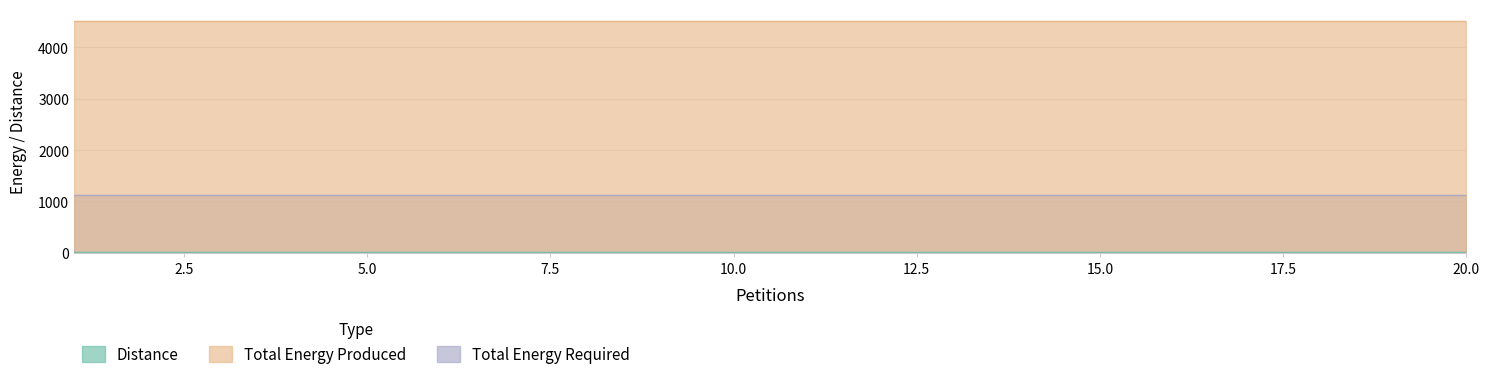

Reading left to right, extract all data points from this chart.

Distance: 1=12	2=12	3=12	4=12	5=12	6=12	7=12	8=12	9=12	10=12	11=12	12=12	13=12	14=12	15=12	16=12	17=12	18=12	19=12	20=12
Total Energy Produced: 1=4520	2=4520	3=4520	4=4520	5=4520	6=4520	7=4520	8=4520	9=4520	10=4520	11=4520	12=4520	13=4520	14=4520	15=4520	16=4520	17=4520	18=4520	19=4520	20=4520
Total Energy Required: 1=1130	2=1130	3=1130	4=1130	5=1130	6=1130	7=1130	8=1130	9=1130	10=1130	11=1130	12=1130	13=1130	14=1130	15=1130	16=1130	17=1130	18=1130	19=1130	20=1130